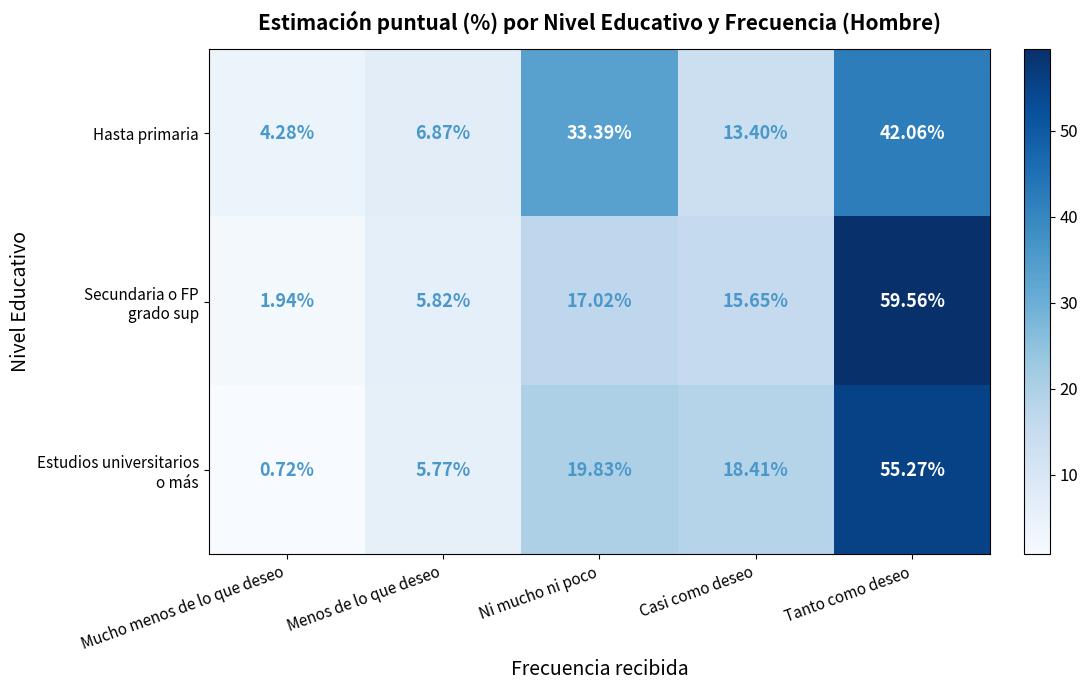

Between Ni mucho ni poco and Casi como deseo, which series saw the biggest shift?

Hasta primaria